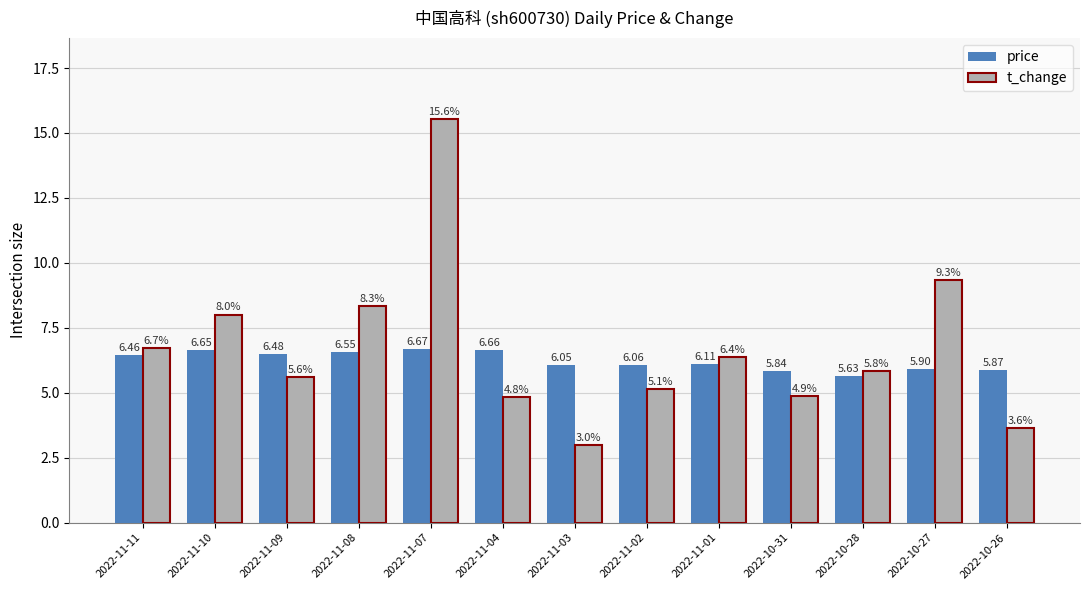

Rank the series by their maximum value, from highest to lowest.

t_change, price